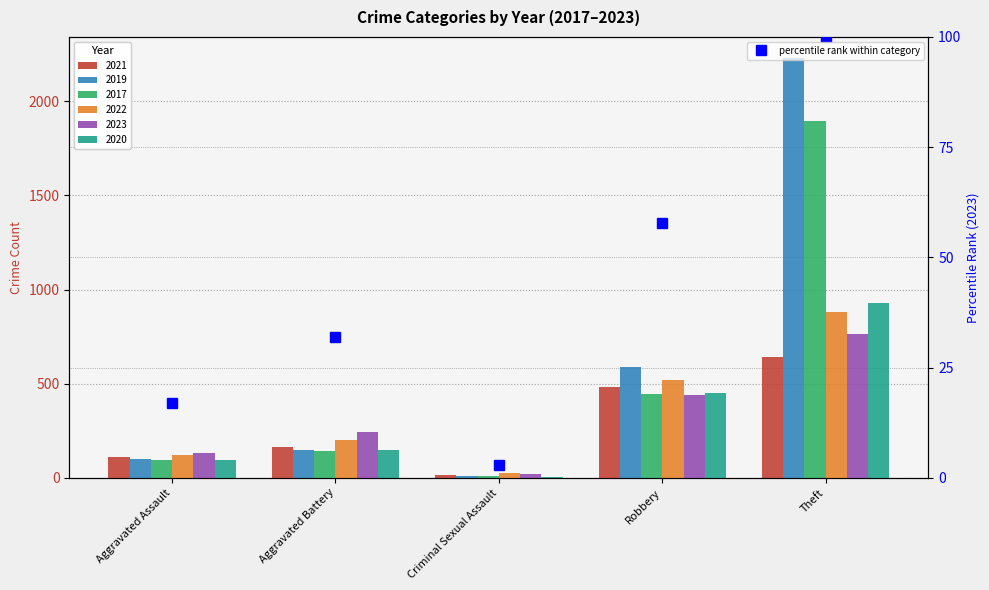

Read the value at Theft.

100.0